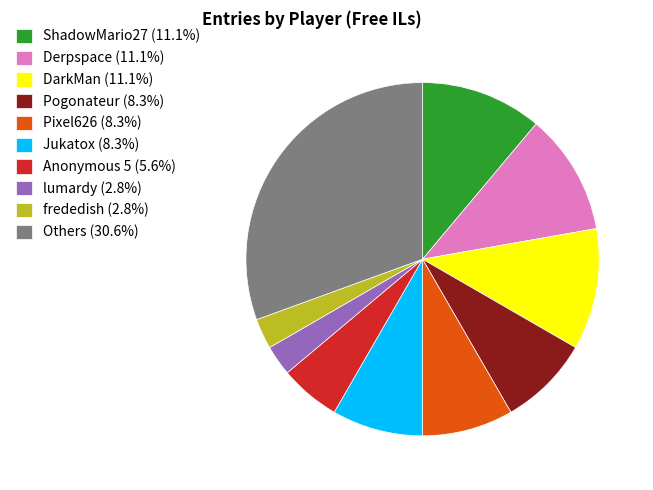

What is the ratio of the value at ShadowMario27 (11.1%) to the value at Derpspace (11.1%)?

1.0